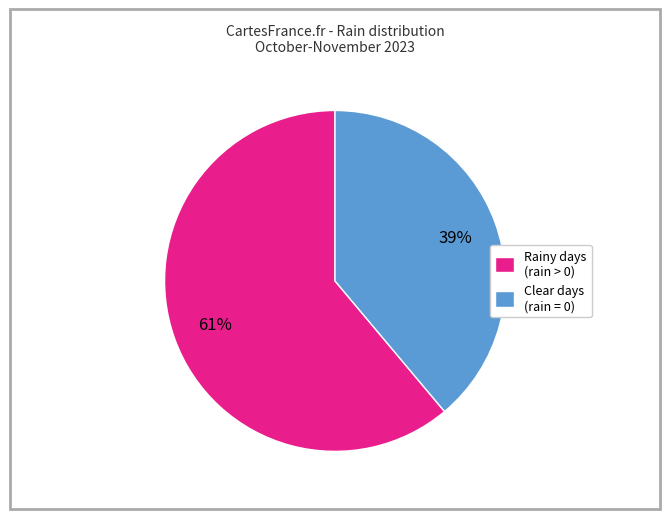

How many slices are in this pie chart?

2